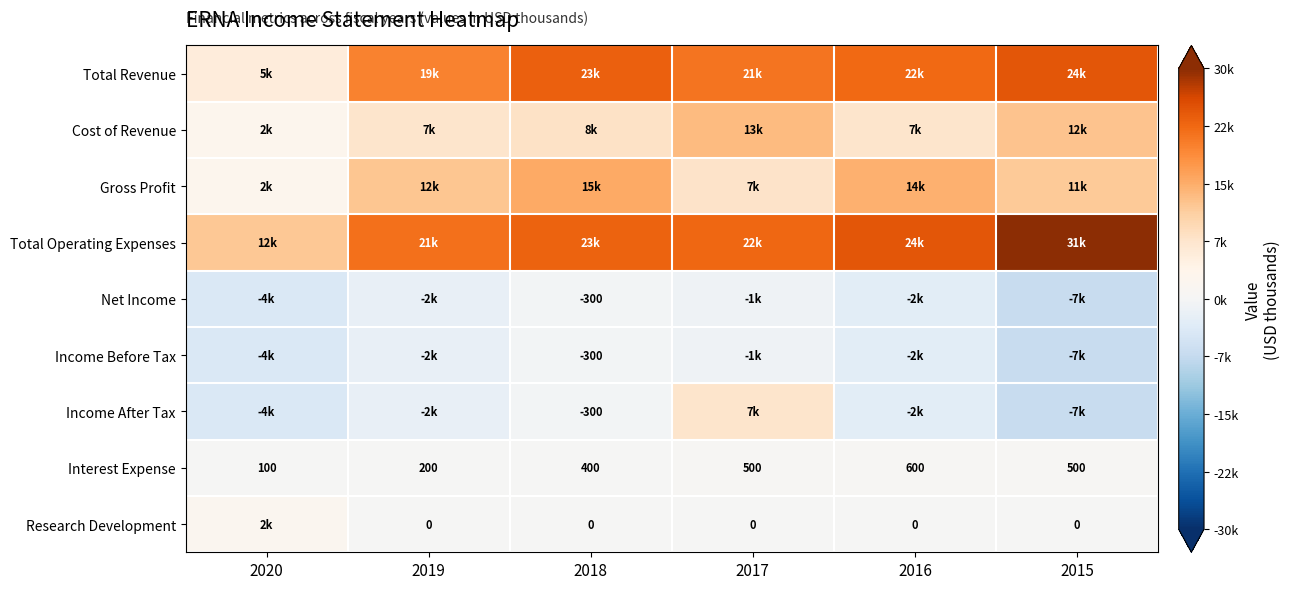

How many values in the Interest Expense series are below 500?

3